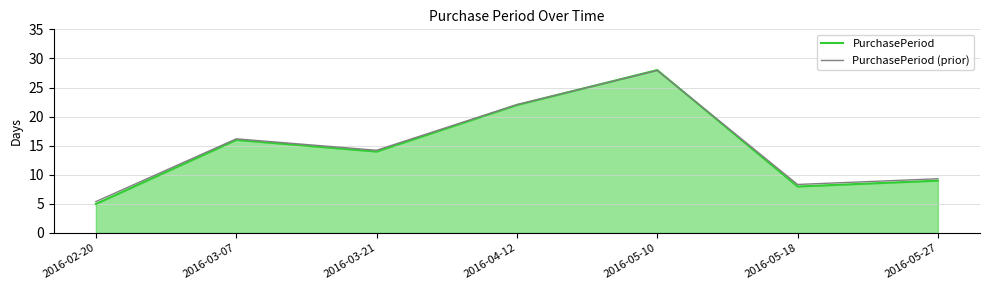

The PurchasePeriod (prior) series shows 9.3 at 2016-05-27. True or false?

True